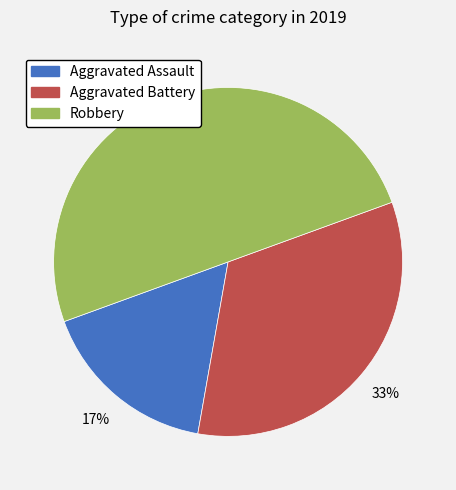

True or false: Aggravated Battery accounts for 33% of the total.

True